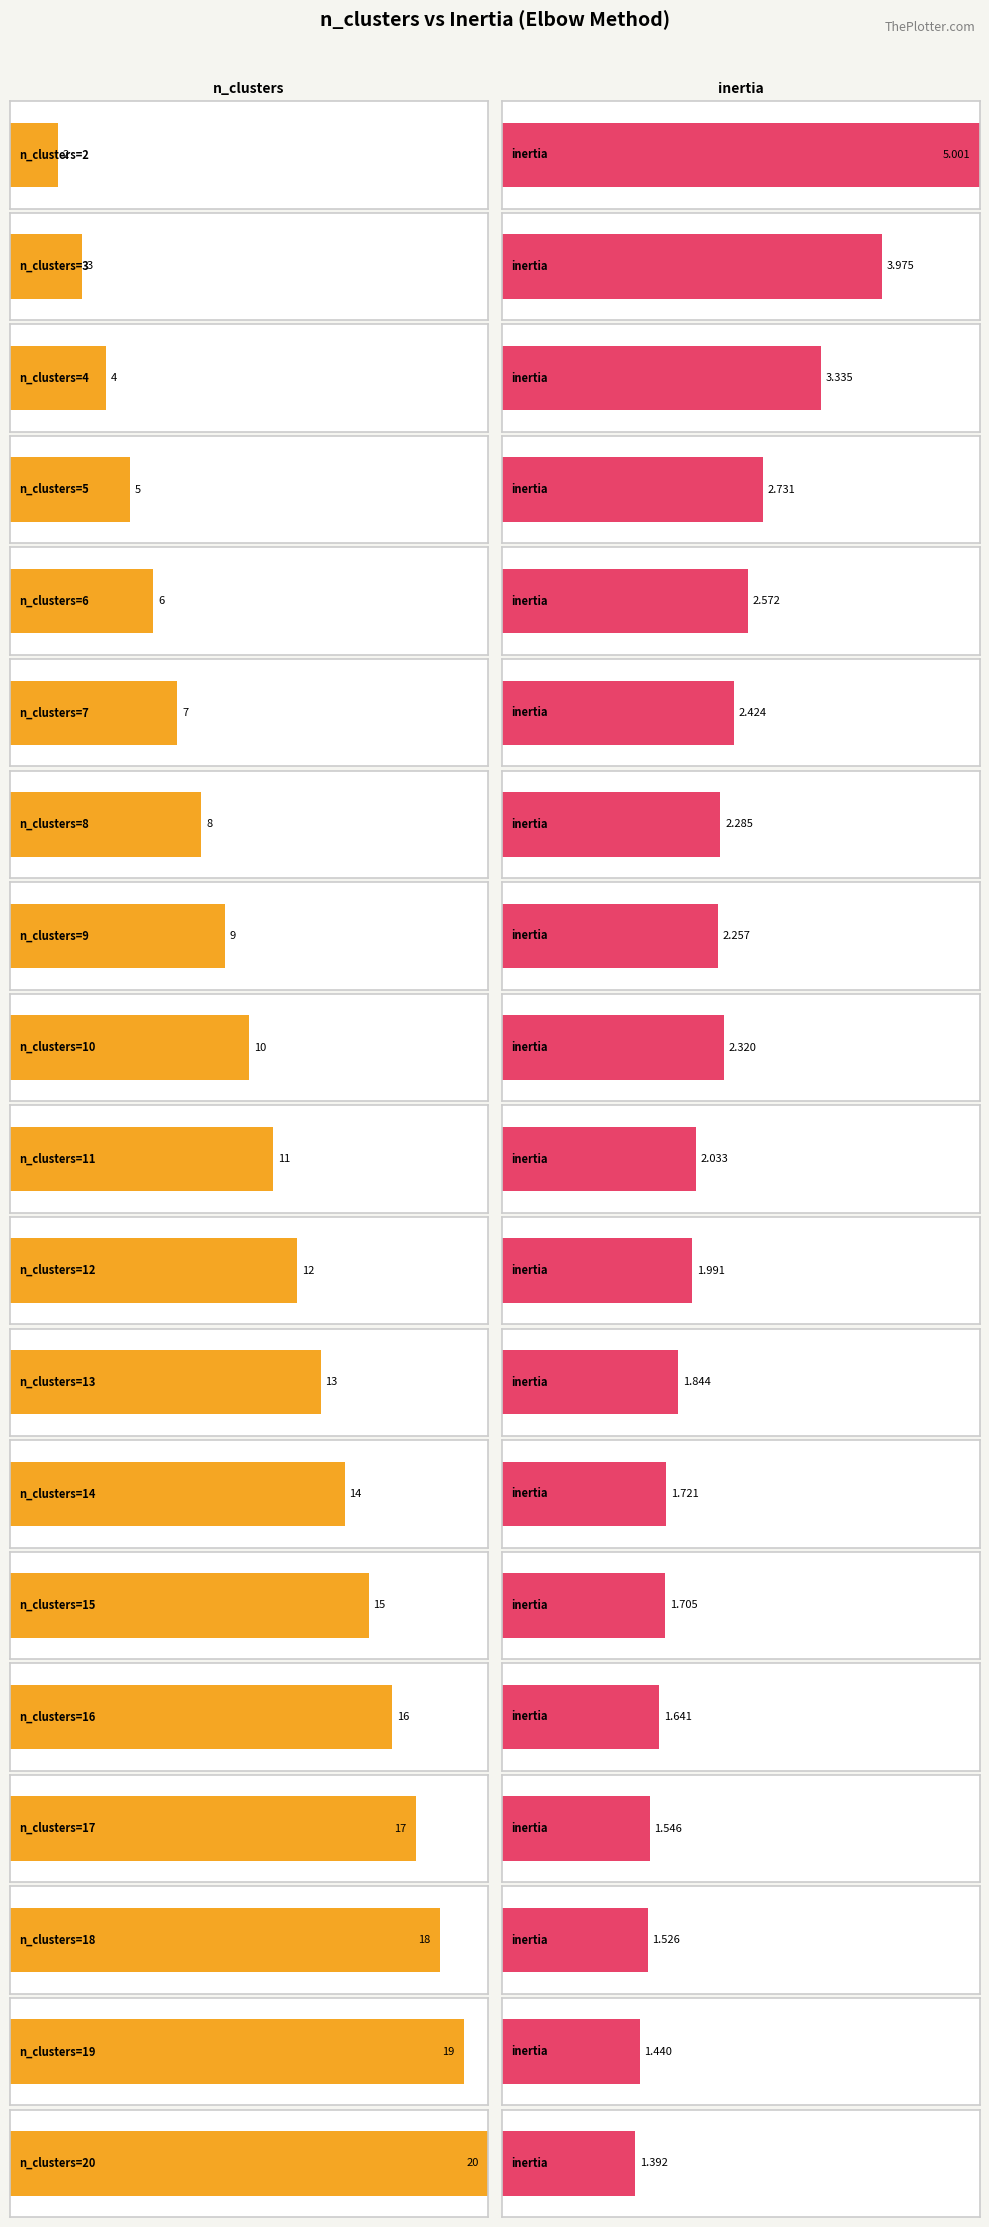

At which category is the sum across all series the highest?

20